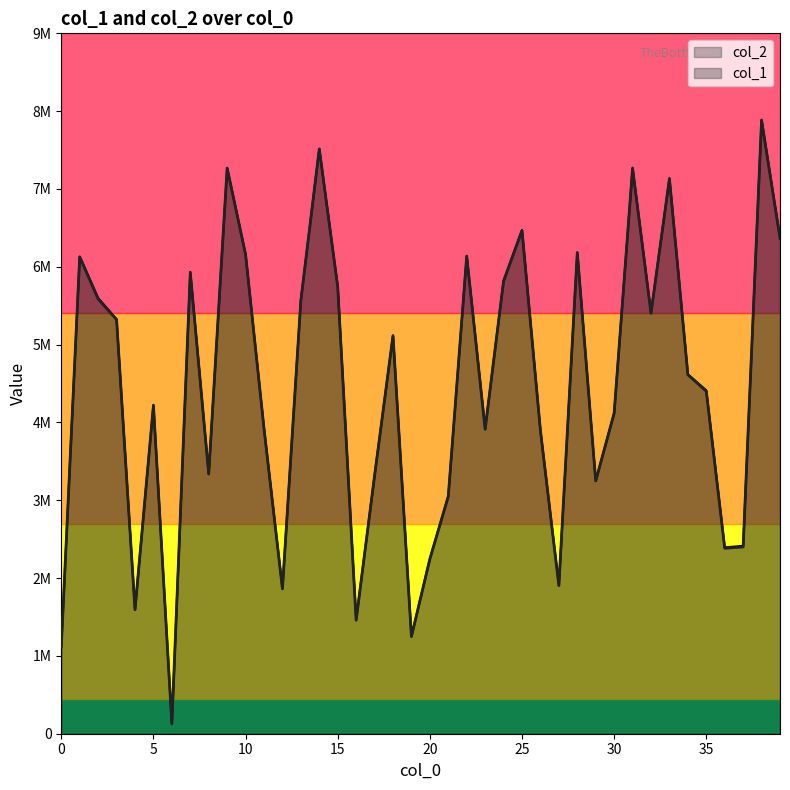

Between 12 and 19, which series saw the biggest shift?

col_2